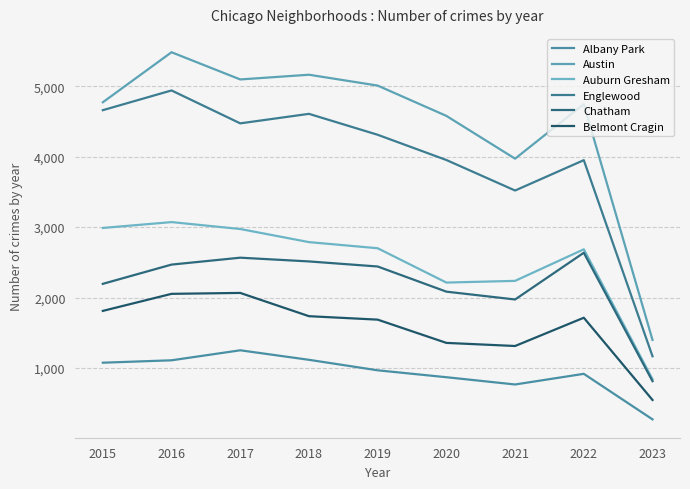

The value of Belmont Cragin at 2021 is 772. True or false?

False